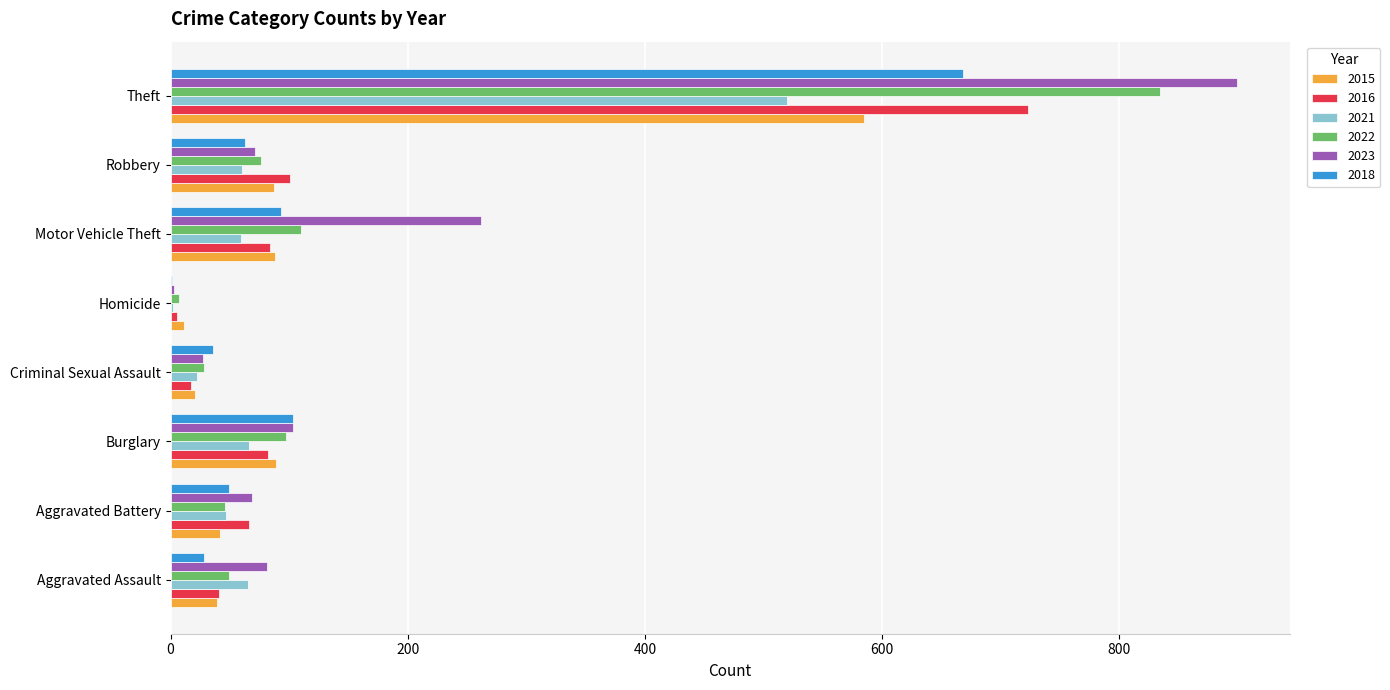

Which series changed the most between Aggravated Battery and Motor Vehicle Theft?

2023